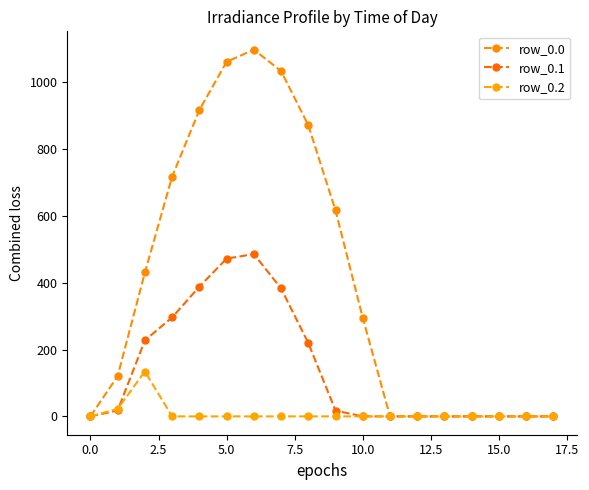

How many lines are shown in the chart?

3